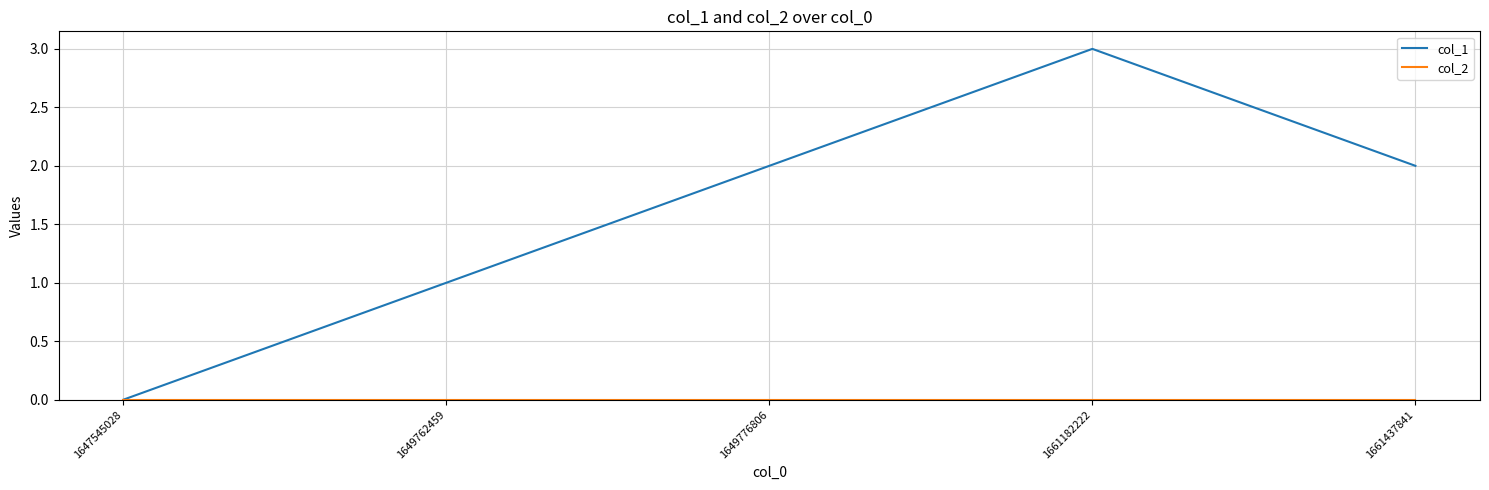

What is the total value across all series at 1661437841?

2